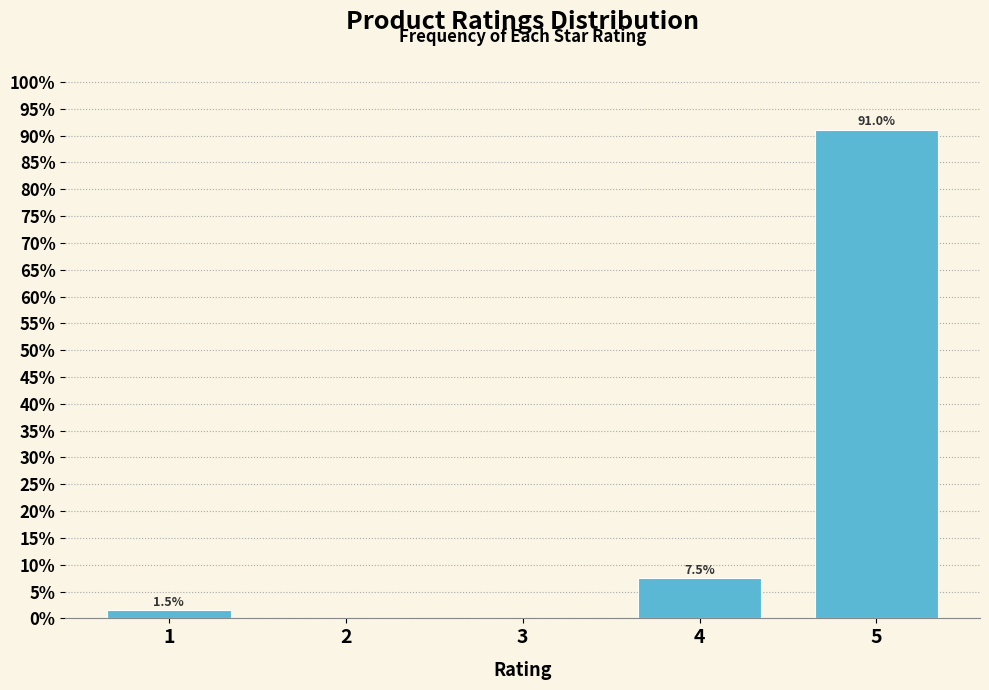

Reading left to right, transcribe all the data shown in this chart.

1=1.5	2=0.0	3=0.0	4=7.5	5=91.0